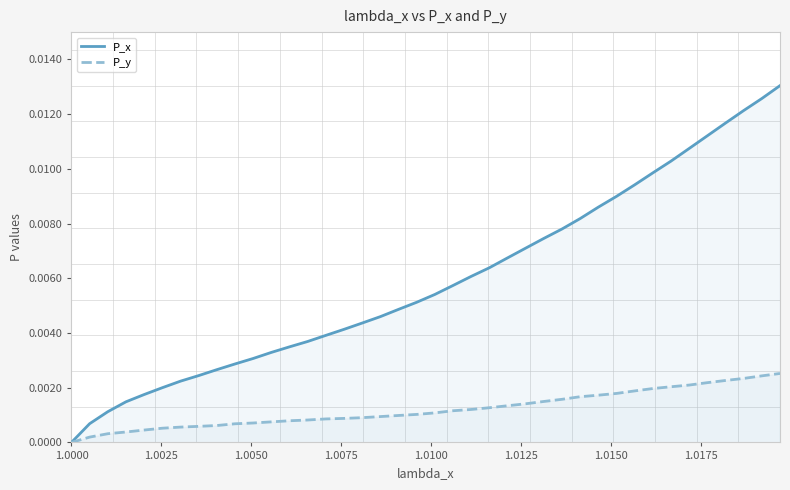

True or false: P_y has more than 2 interior local peaks.

False